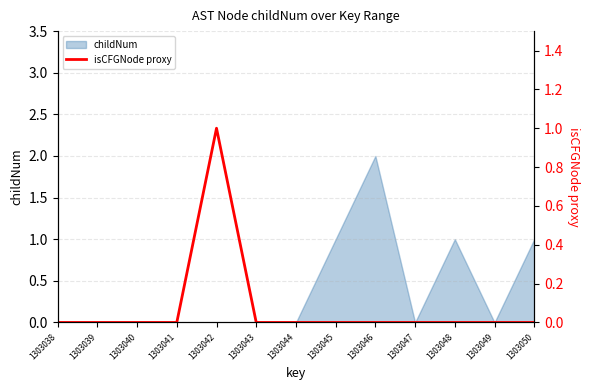

At which label does childNum reach its peak?

1303046